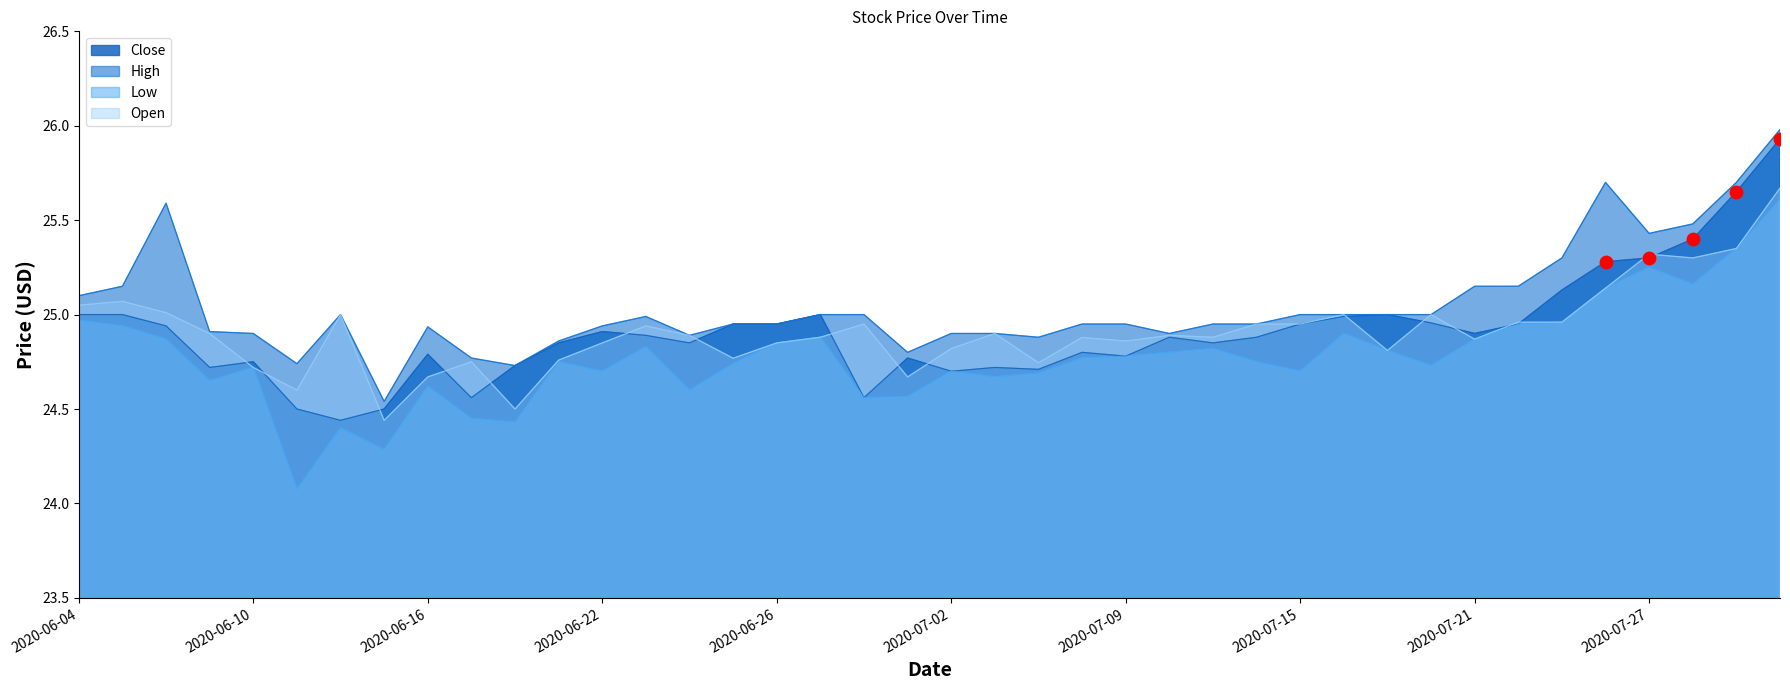

Is the value of Close at 2020-07-09 greater than the value of Open at 2020-07-16?

No